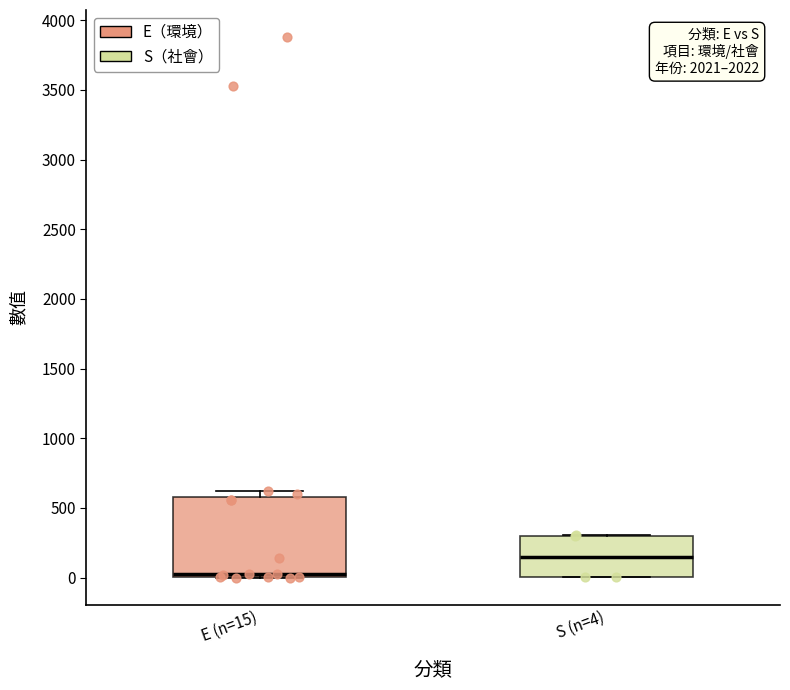

Reading left to right, transcribe this box plot: for each box, give where its median line is, the range the box spans, and where its two whiskers end, as read against the y-axis. The values are not printed on the chart, so give them approximately, as read against the axis.

E (n=15): median 50, box 0 to 600, whiskers 0 to 600 (just above the box's upper edge)
S (n=4): median 150, box 0 to 300, whiskers 0 to 300